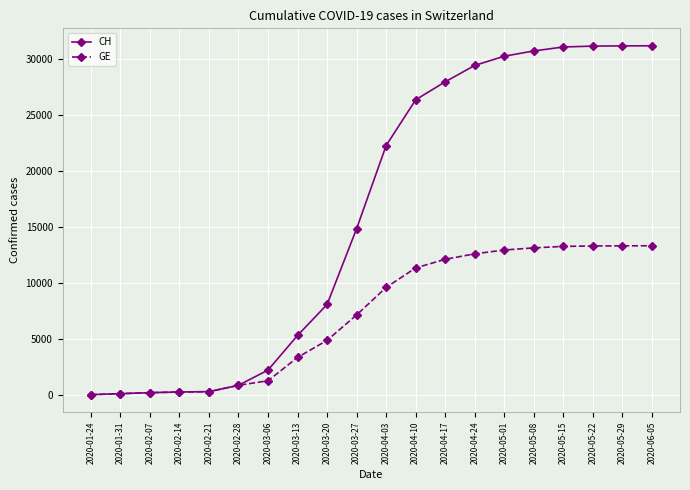

How many categories are shown in the chart?

20